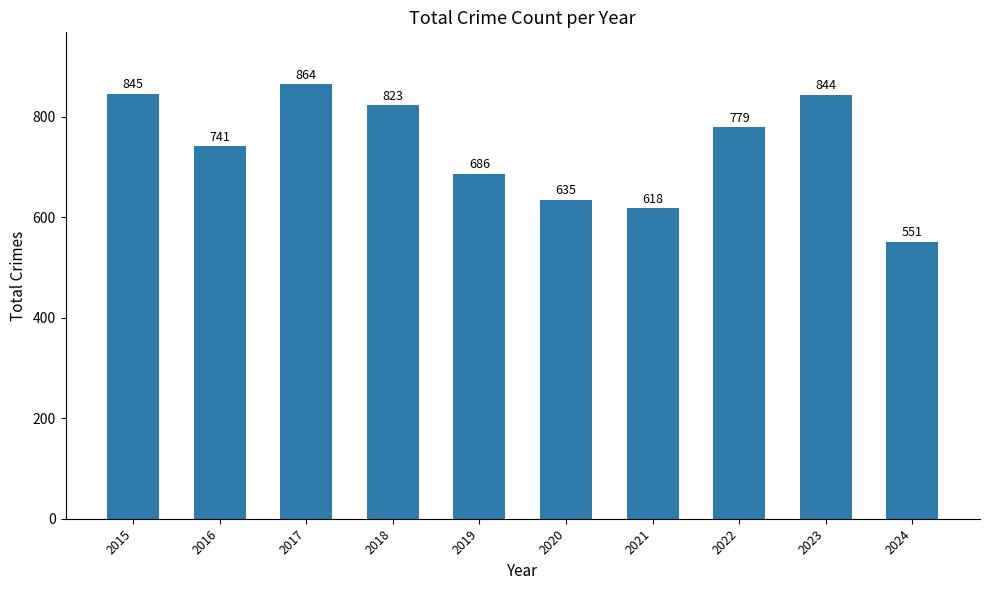

Approximately how many times larger is the value at 2022 compared to 2015?

0.9